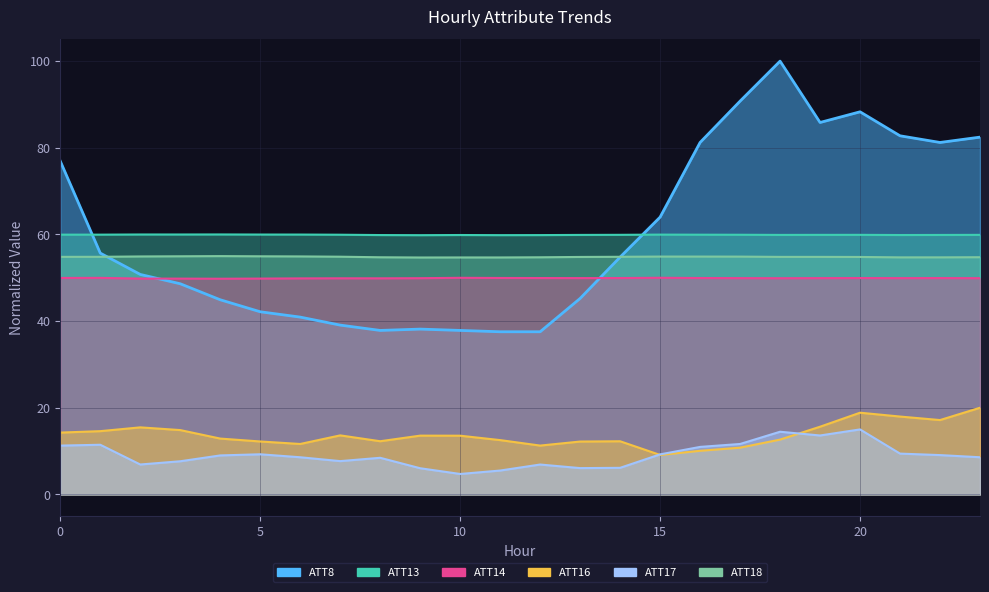

Reading right to left, extract all data points from this chart.

ATT8: 82.5	81.2	82.8	88.3	85.8	100.0	90.8	81.2	64.0	54.8	45.2	37.5	37.5	37.8	38.2	37.8	39.1	40.9	42.2	44.9	48.6	50.8	55.7	76.9
ATT13: 59.9	59.9	59.9	59.9	59.9	59.9	59.9	59.9	60.0	59.9	59.9	59.9	59.8	59.9	59.8	59.9	59.9	60.0	60.0	60.0	60.0	60.0	60.0	60.0
ATT14: 49.9	49.9	49.9	49.9	49.9	49.9	49.9	49.9	50.0	49.9	49.9	49.9	50.0	50.0	49.9	49.9	49.9	49.9	49.8	49.8	49.8	49.8	50.0	50.0
ATT16: 20.0	17.2	18.0	18.9	15.6	12.6	10.8	10.1	9.1	12.3	12.2	11.3	12.5	13.5	13.6	12.3	13.6	11.6	12.2	12.9	14.8	15.5	14.6	14.3
ATT17: 8.6	9.1	9.4	15.0	13.6	14.5	11.6	11.0	9.2	6.1	6.1	6.9	5.5	4.7	6.0	8.4	7.7	8.6	9.3	9.0	7.6	6.9	11.5	11.3
ATT18: 54.7	54.7	54.7	54.8	54.8	54.8	54.9	54.9	54.9	54.8	54.8	54.7	54.7	54.7	54.7	54.7	54.9	54.9	55.0	55.0	55.0	54.9	54.8	54.8